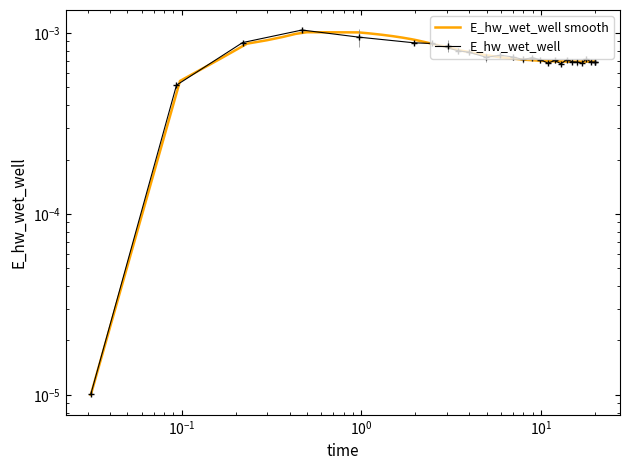

True or false: the data has more than 1 interior local peaks.

True